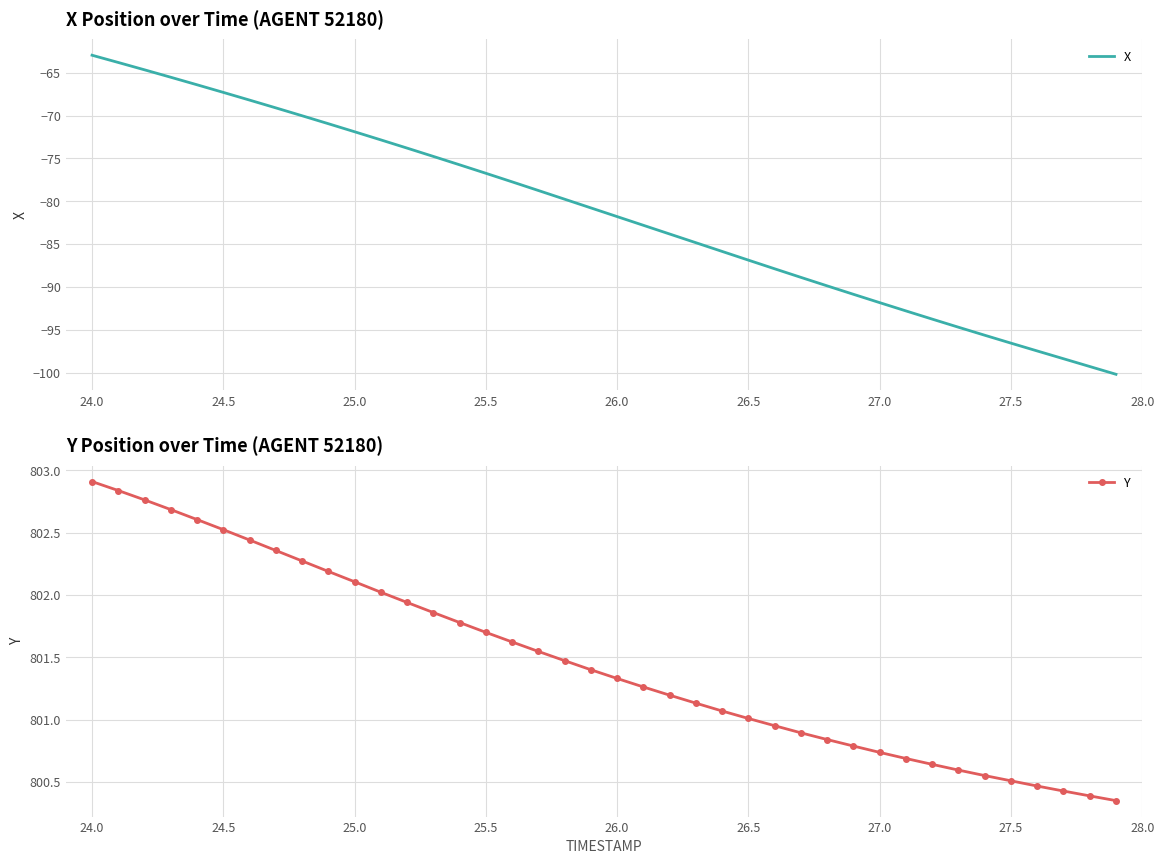

List the series in order of their overall mean, lowest first.

X, Y